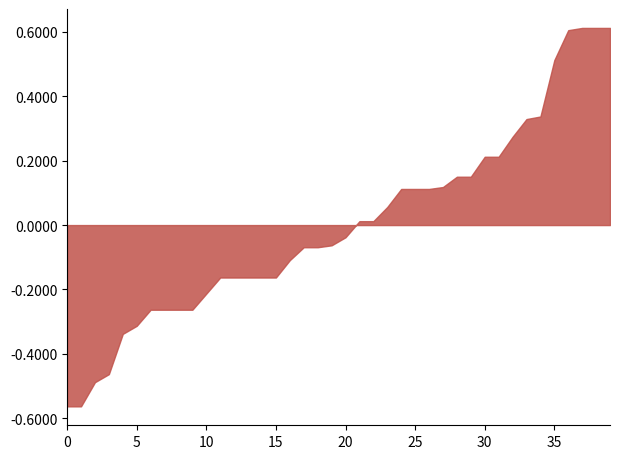

How many lines are shown in the chart?

1